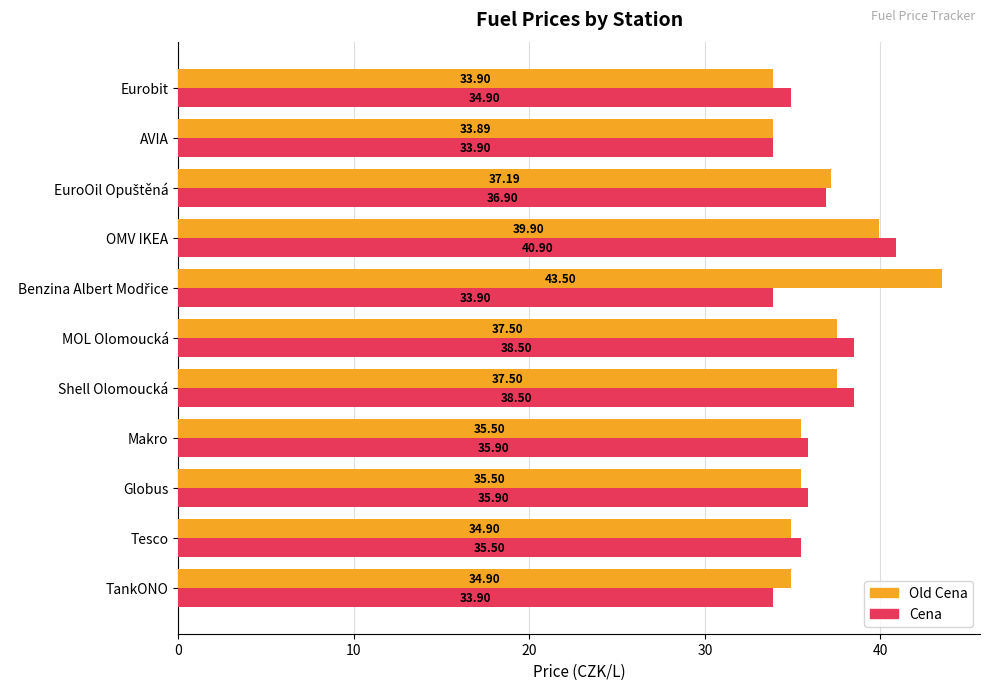

At which category does the chart reach its minimum across all series?

AVIA